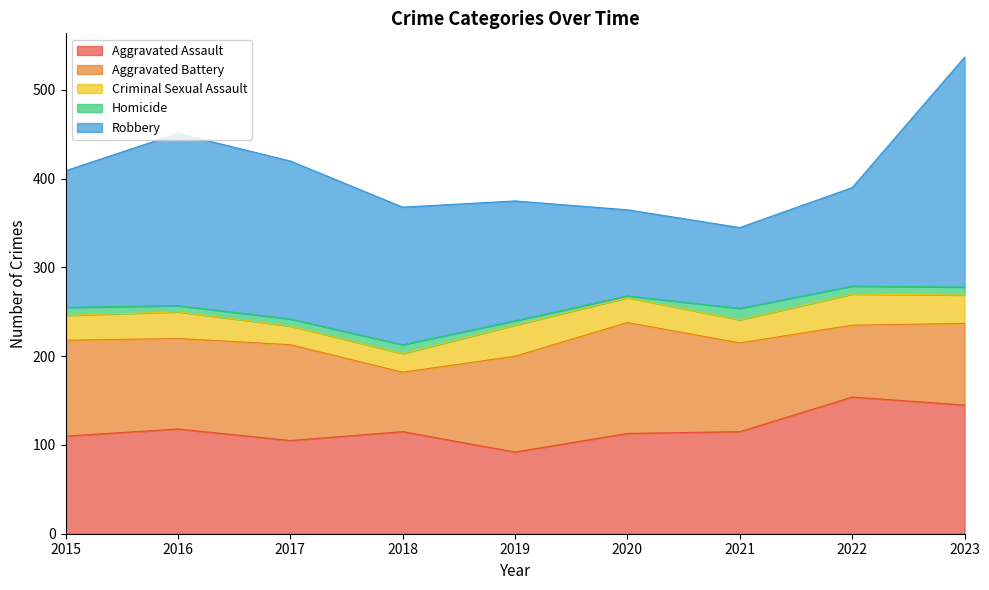

What is the sum of the Aggravated Battery values at 2017 and 2019?

216